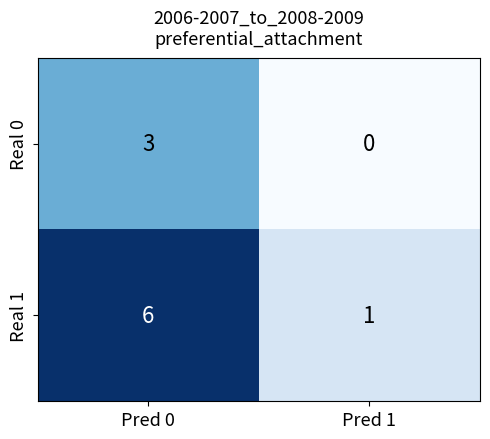

Which series has the largest total across all categories?

Real 1